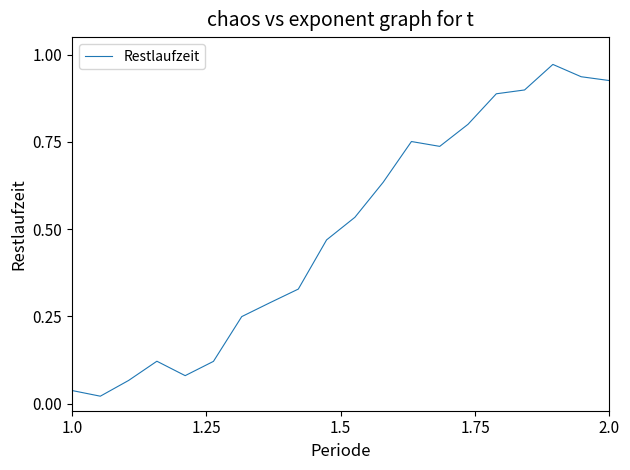

Reading right to left, transcribe all the data shown in this chart.

0.9	0.9	1.0	0.9	0.9	0.8	0.7	0.8	0.6	0.5	0.5	0.3	0.3	0.2	0.1	0.1	0.1	0.1	0.0	0.0